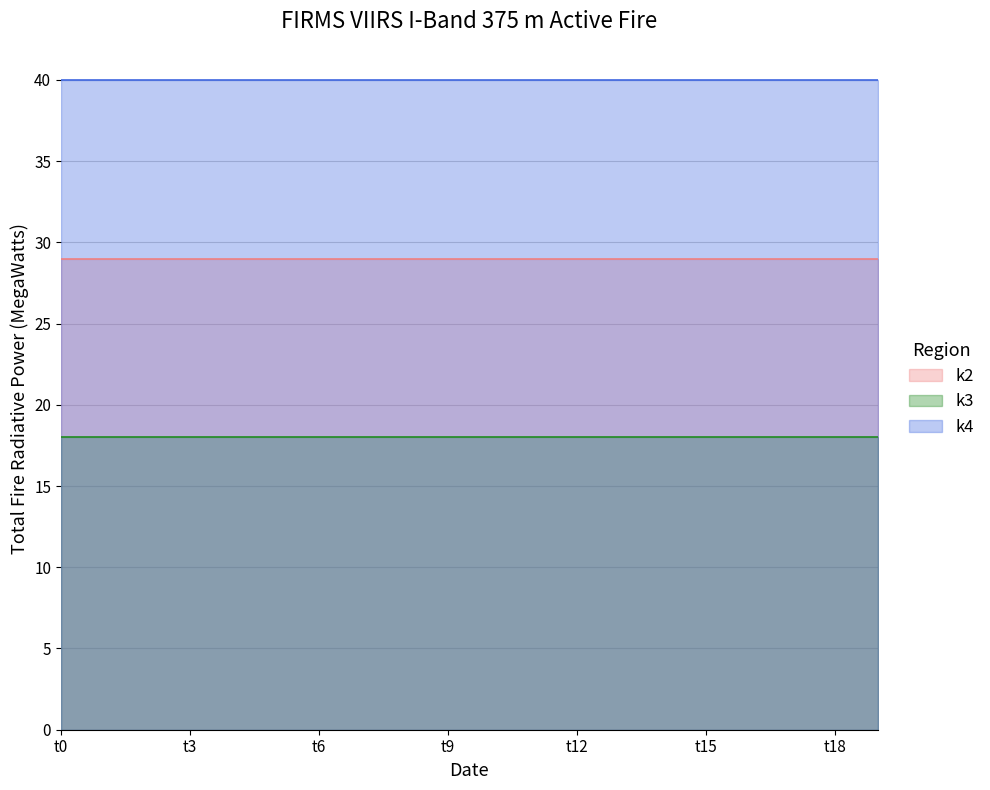

True or false: k2 and k4 intersect in this chart.

False